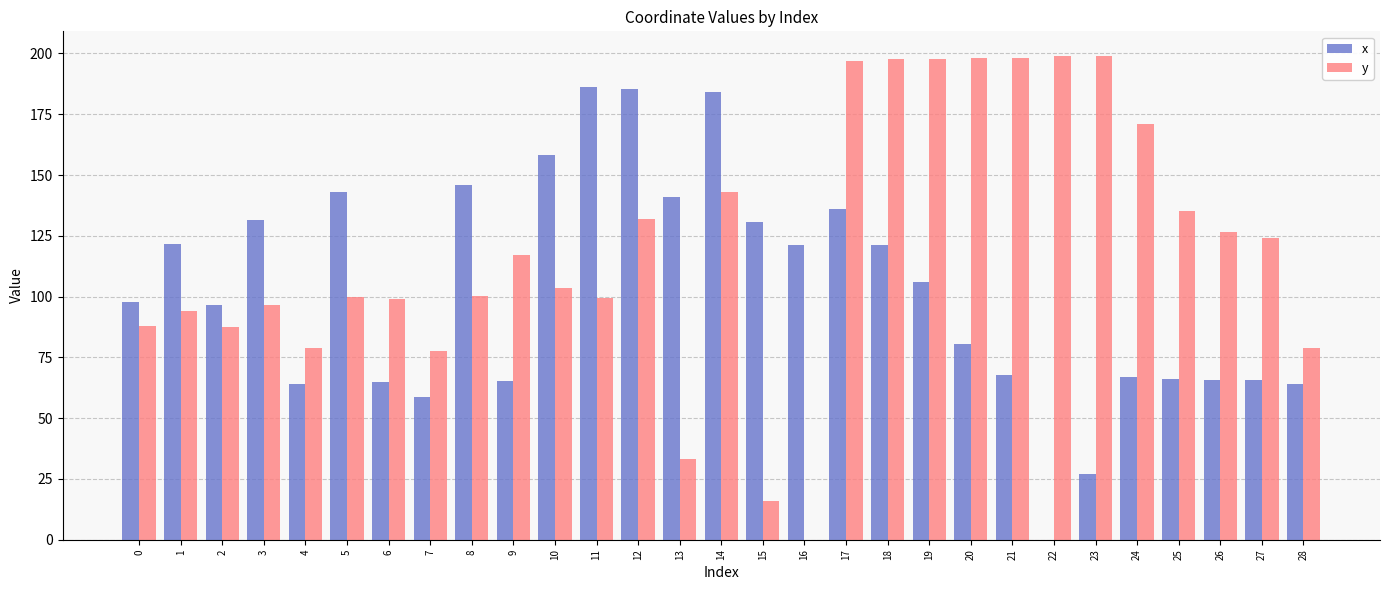

Between 0 and 8, which series saw the biggest shift?

x